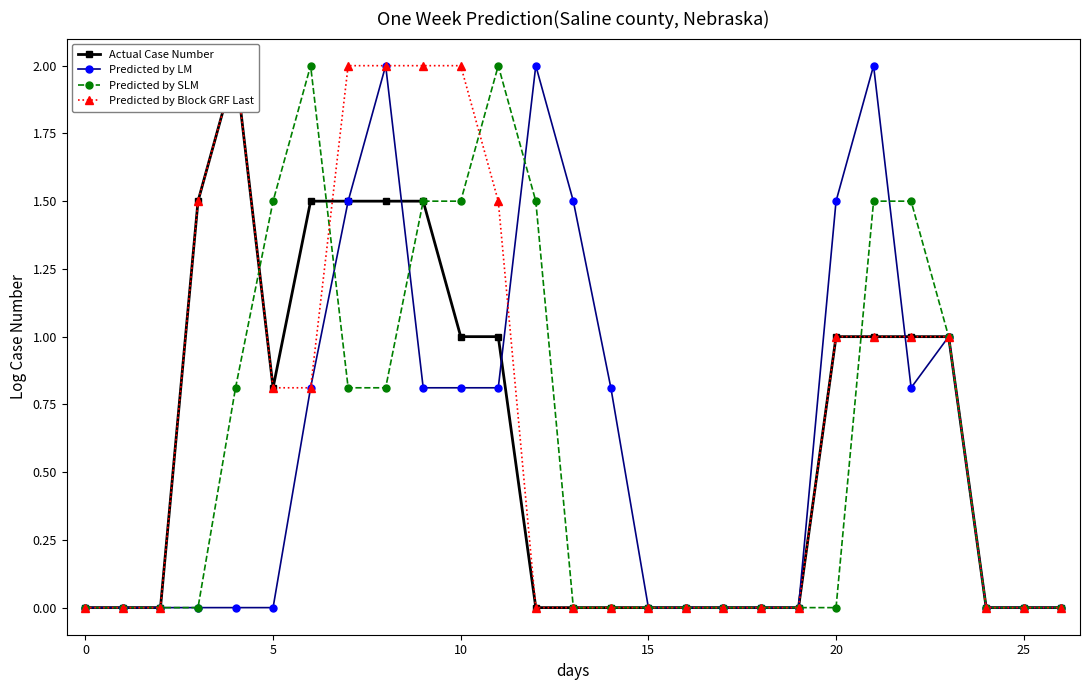

Reading left to right, transcribe all the data shown in this chart.

Actual Case Number: 0.0	0.0	0.0	1.5	2.0	0.8	1.5	1.5	1.5	1.5	1.0	1.0	0.0	0.0	0.0	0.0	0.0	0.0	0.0	0.0	1.0	1.0	1.0	1.0	0.0	0.0	0.0
Predicted by LM: 0.0	0.0	0.0	0.0	0.0	0.0	0.8	1.5	2.0	0.8	0.8	0.8	2.0	1.5	0.8	0.0	0.0	0.0	0.0	0.0	1.5	2.0	0.8	1.0	0.0	0.0	0.0
Predicted by SLM: 0.0	0.0	0.0	0.0	0.8	1.5	2.0	0.8	0.8	1.5	1.5	2.0	1.5	0.0	0.0	0.0	0.0	0.0	0.0	0.0	0.0	1.5	1.5	1.0	0.0	0.0	0.0
Predicted by Block GRF Last: 0.0	0.0	0.0	1.5	2.0	0.8	0.8	2.0	2.0	2.0	2.0	1.5	0.0	0.0	0.0	0.0	0.0	0.0	0.0	0.0	1.0	1.0	1.0	1.0	0.0	0.0	0.0